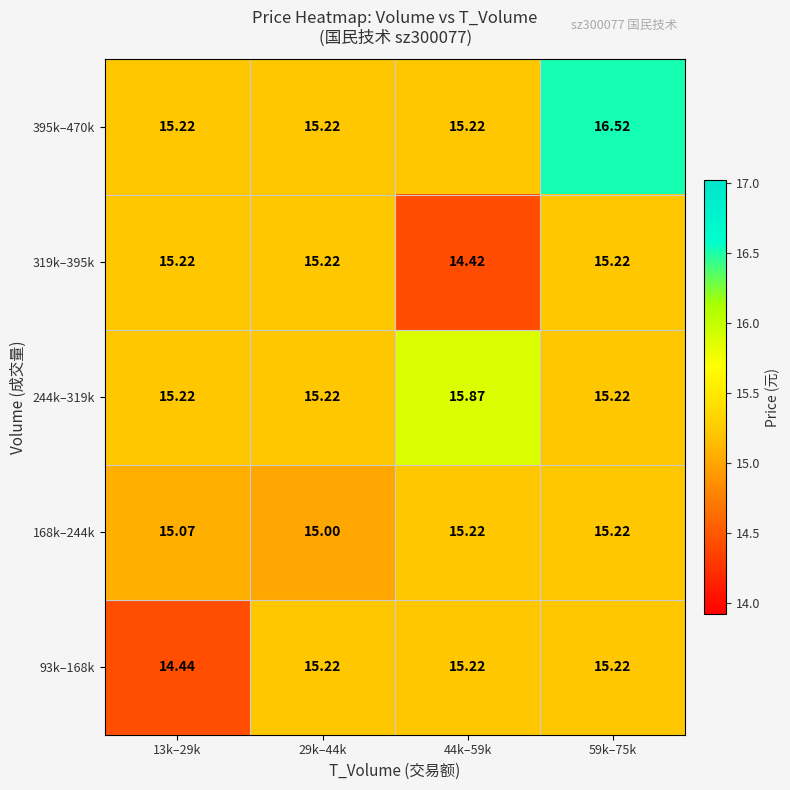

How many series are shown in this chart?

5